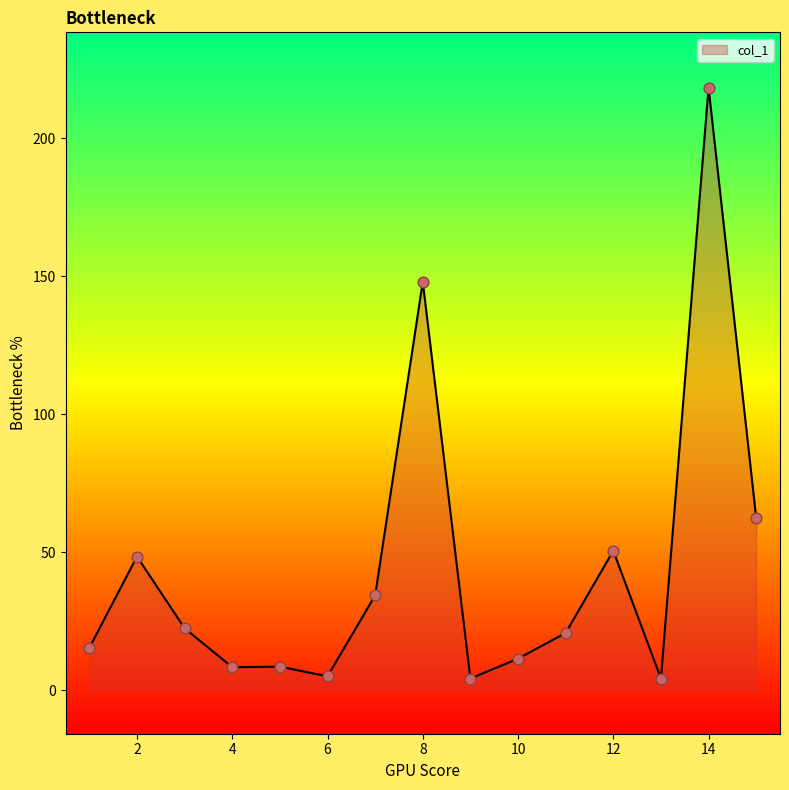

What is the greatest value displayed?

218.3